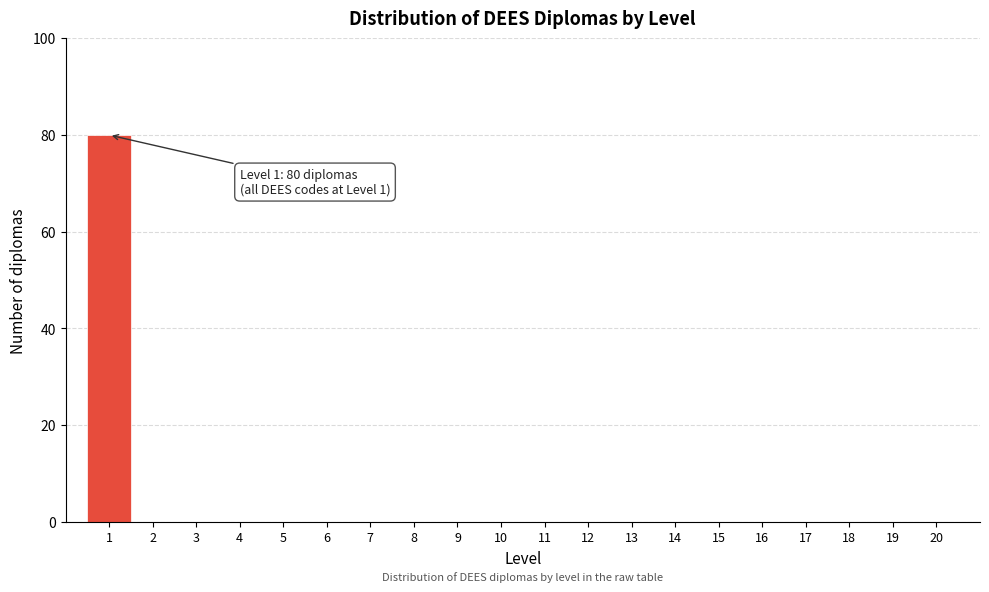

Over which range of the x-axis is the bar tallest?

0.5 to 1.5